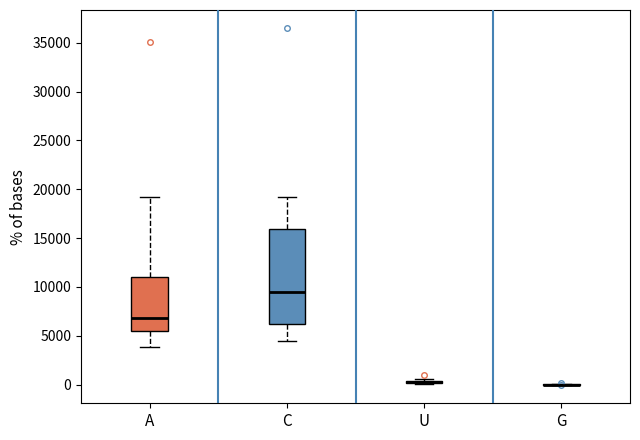

Reading left to right, transcribe this box plot: for each box, give where its median line is, the range the box spans, and where its two whiskers end, as read against the y-axis. The values are not printed on the chart, so give them approximately, as read against the axis.

A: median 7000, box 5500 to 11000, whiskers 4000 to 19000
C: median 9500, box 6000 to 16000, whiskers 4500 to 19000
U: box collapsed to a line at 0, whiskers 0 to 500
G: box collapsed to a line at 0, whiskers 0 to 0